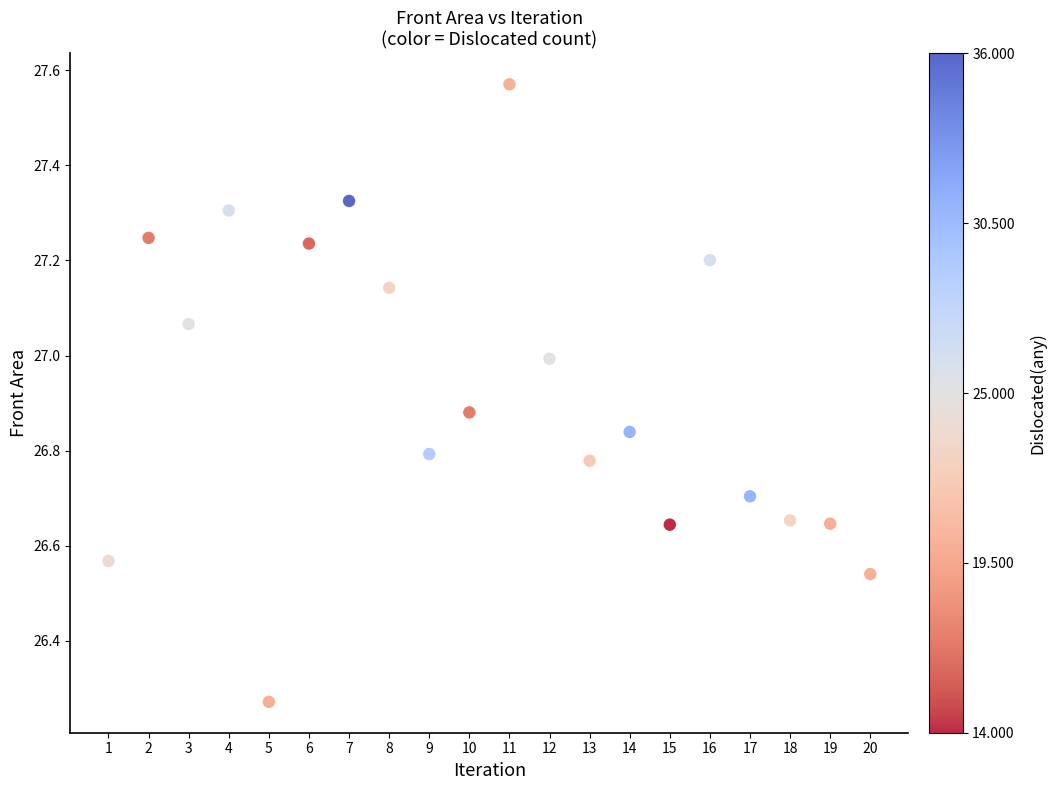

What is the range of Y values (max minus min)?

1.3